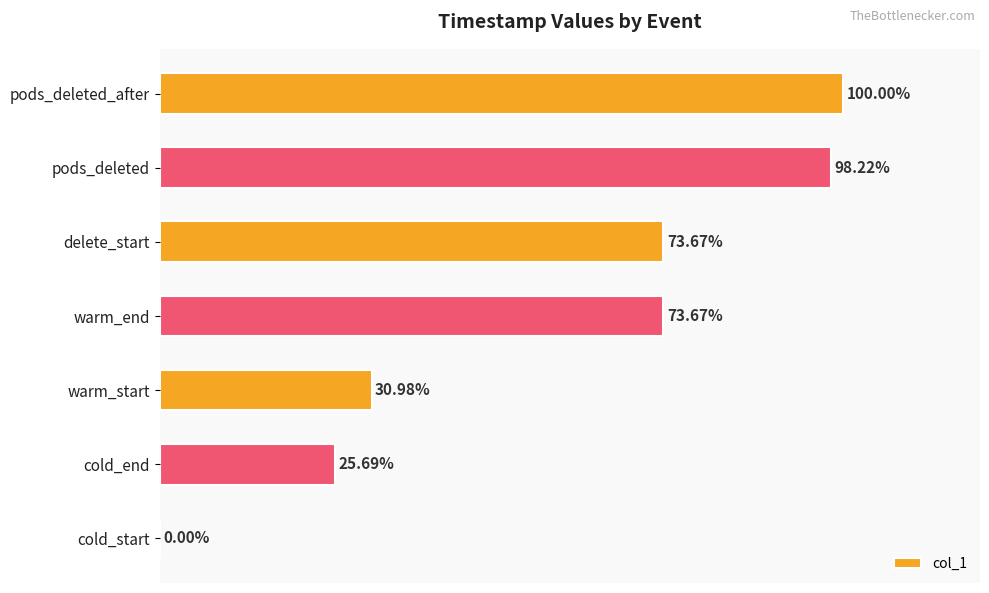

Where is the data nearest to the value 50?

warm_start